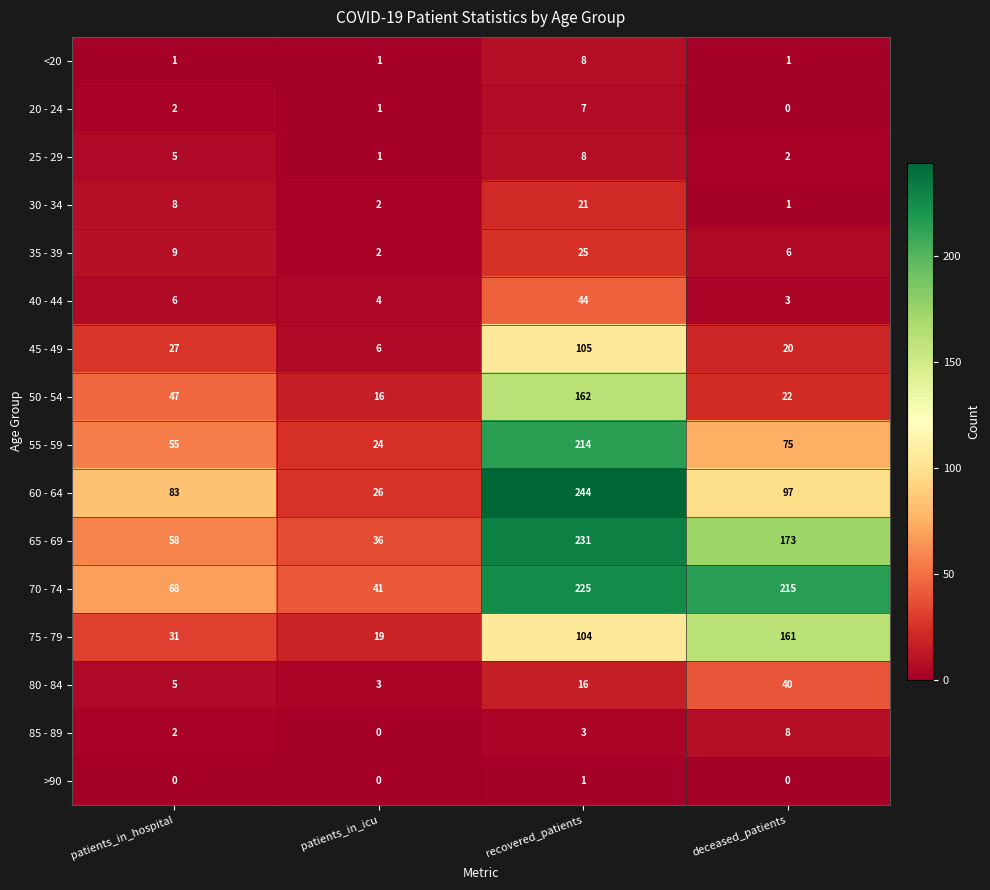

At which category is the sum across all series the highest?

recovered_patients